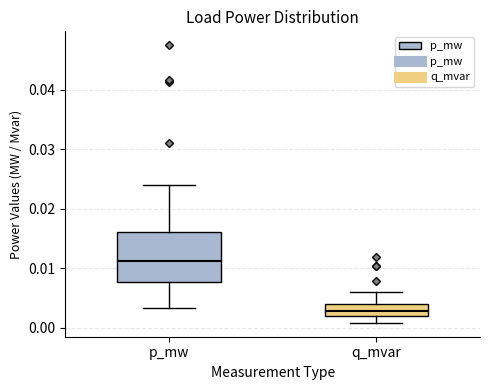

Reading left to right, read every box against the y-axis: the position of its median line, the range the box covers, and the ends of its whiskers. The values are not printed on the chart, so give them approximately, as read against the axis.

p_mw: median 0.011, box 0.008 to 0.016, whiskers 0.003 to 0.024
q_mvar: median 0.003, box 0.002 to 0.004, whiskers 0.001 to 0.006